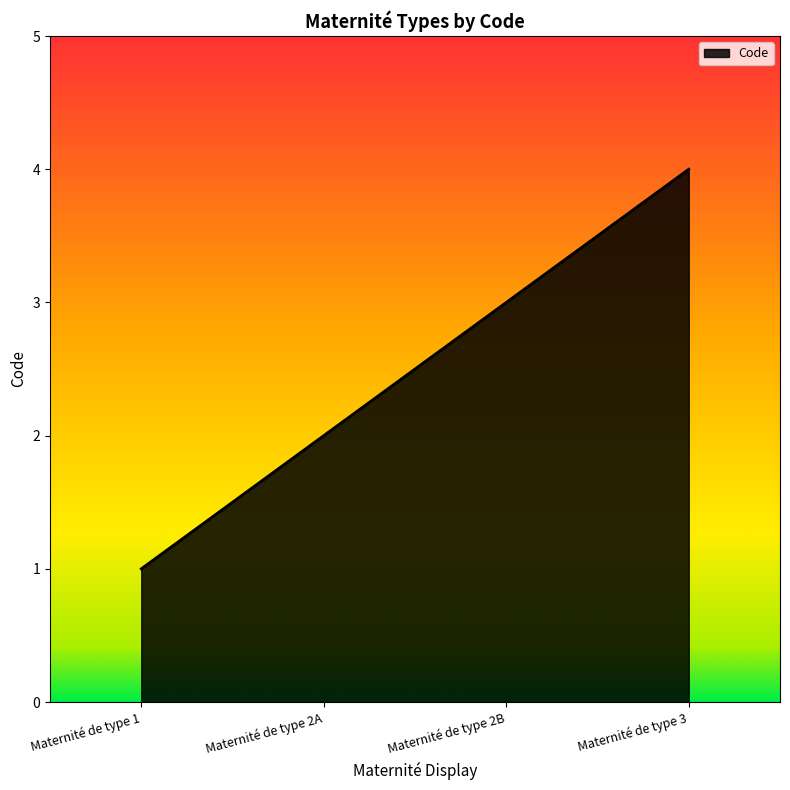

How many distinct data groups are displayed?

1